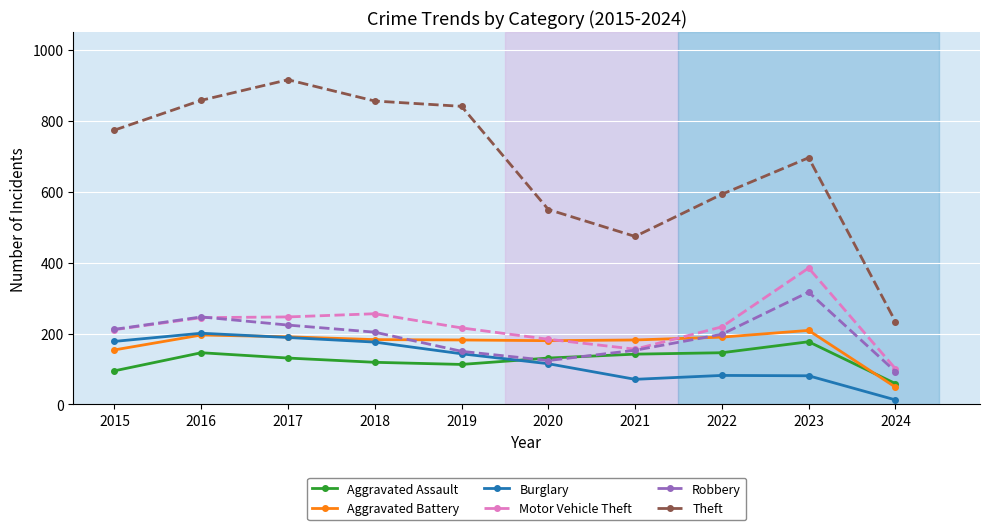

True or false: Theft and Robbery intersect in this chart.

False